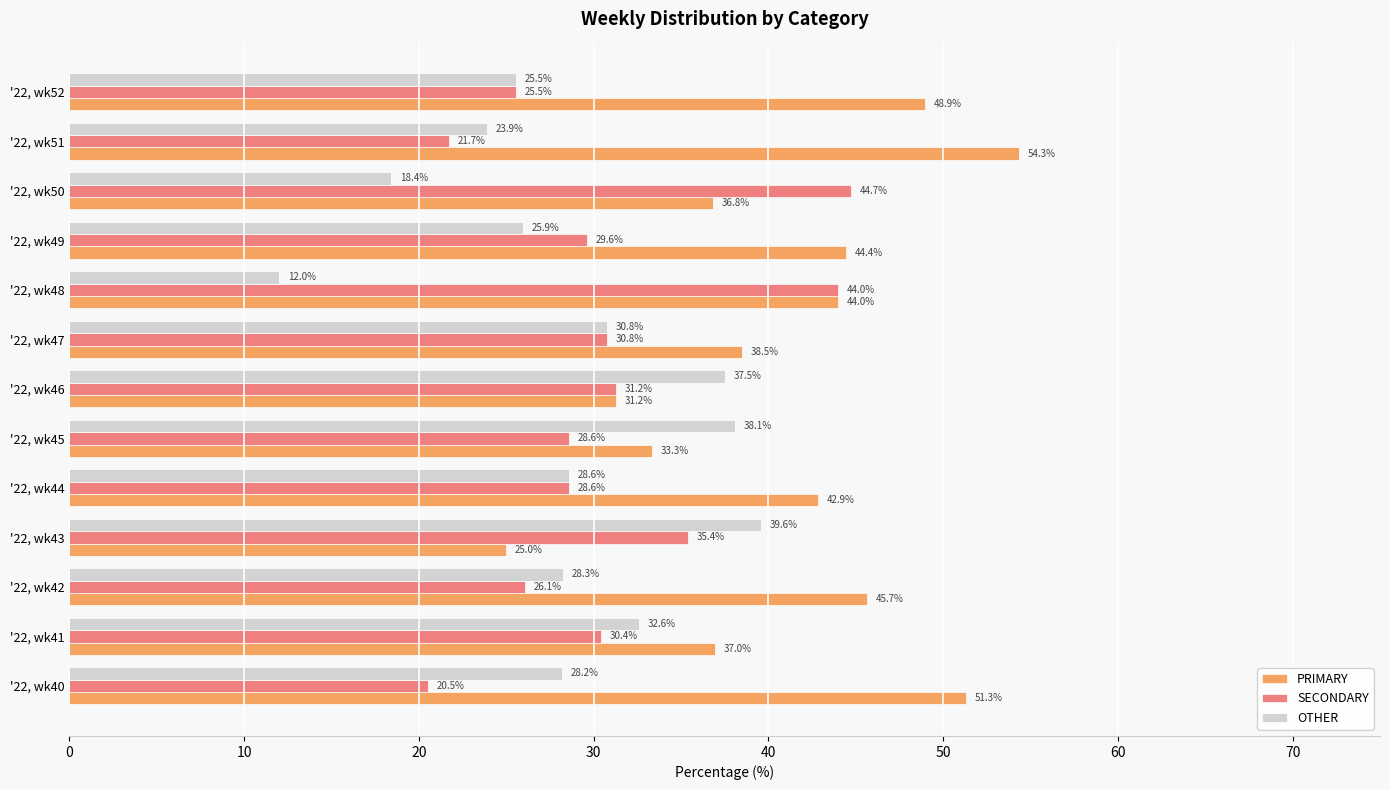

Is the value of OTHER at '22, wk49 greater than the value of SECONDARY at '22, wk46?

No